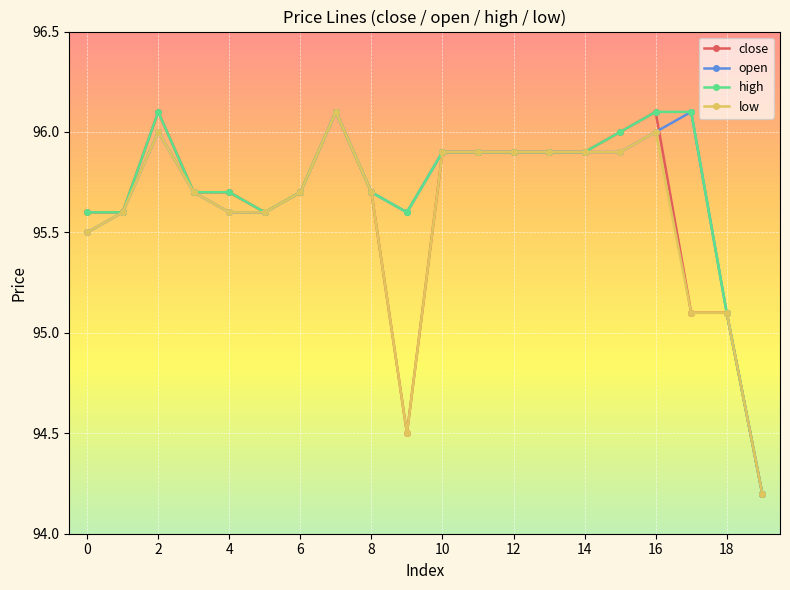

How many data points in open are above 95?

19